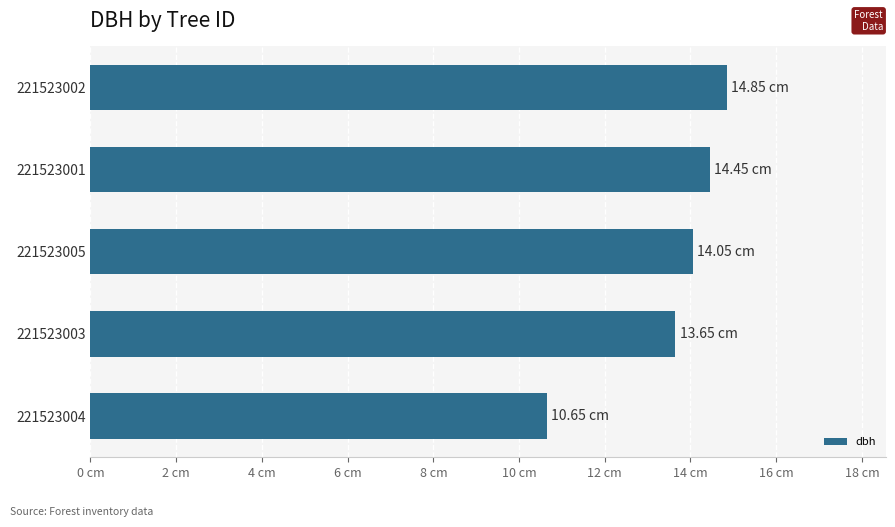

What is the sum of all values?

67.7